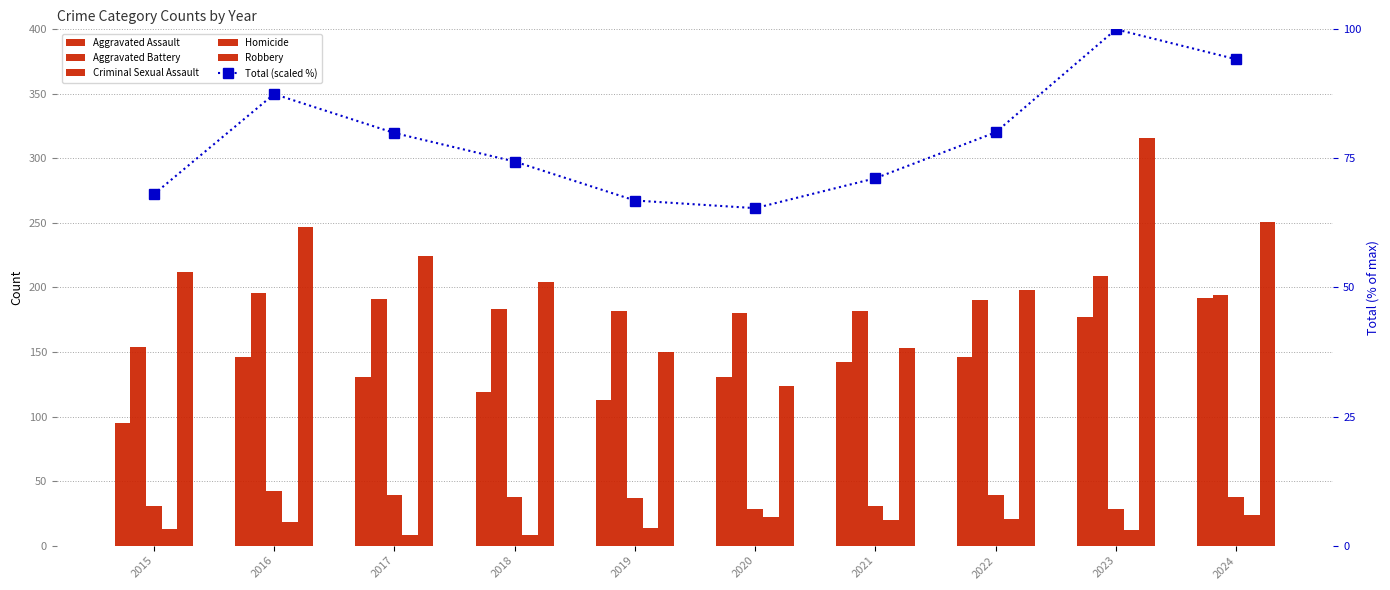

Does the chart contain stacked bars?

No